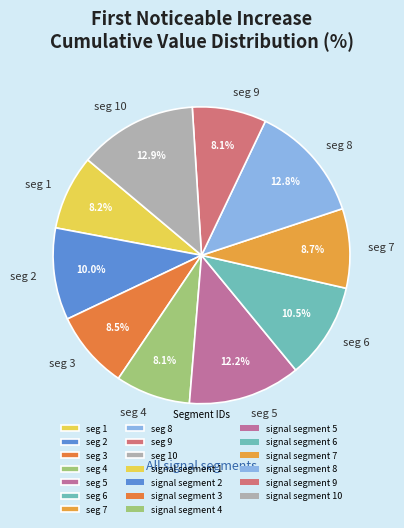

Count the number of slices in the pie.

10